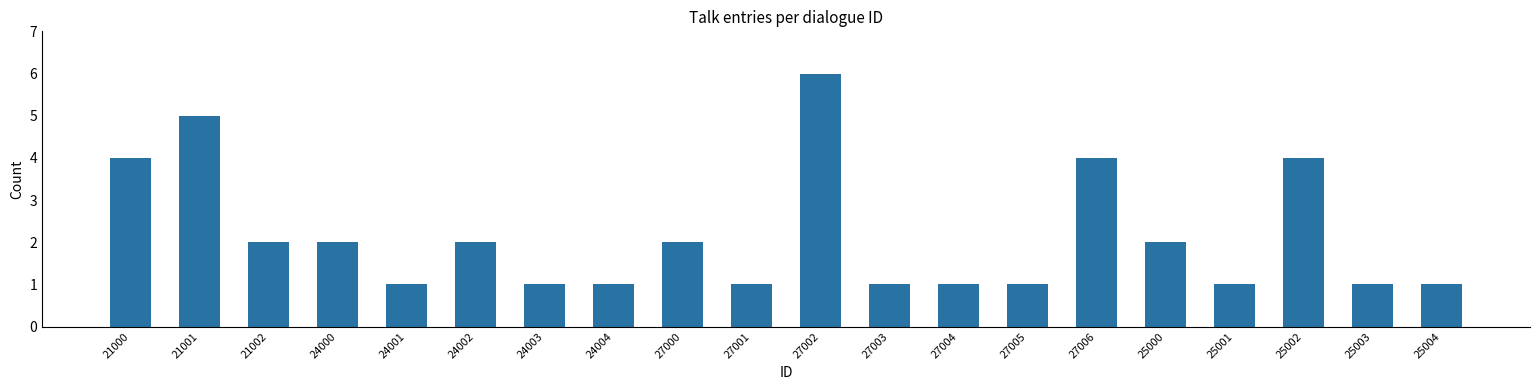

What position from the right is 24001?

16